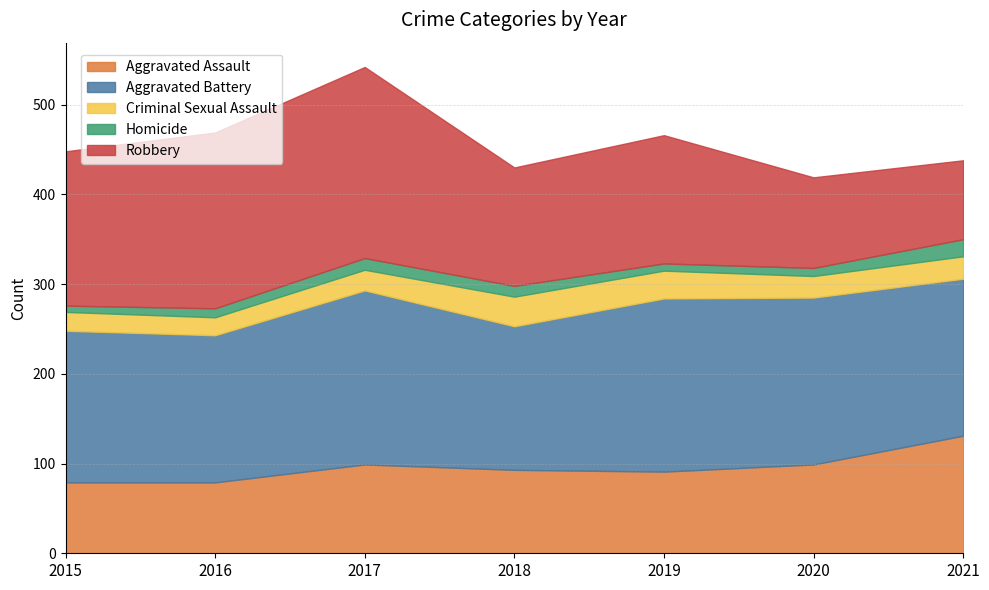

What value does the Homicide series have at 2016?

10